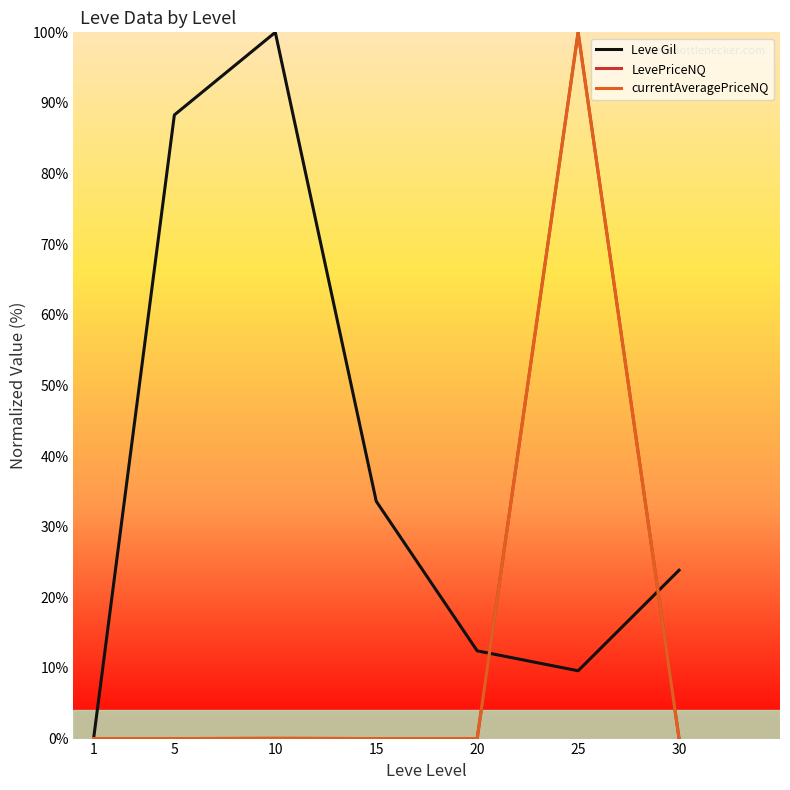

At how many categories does at least one series exceed 53?

3